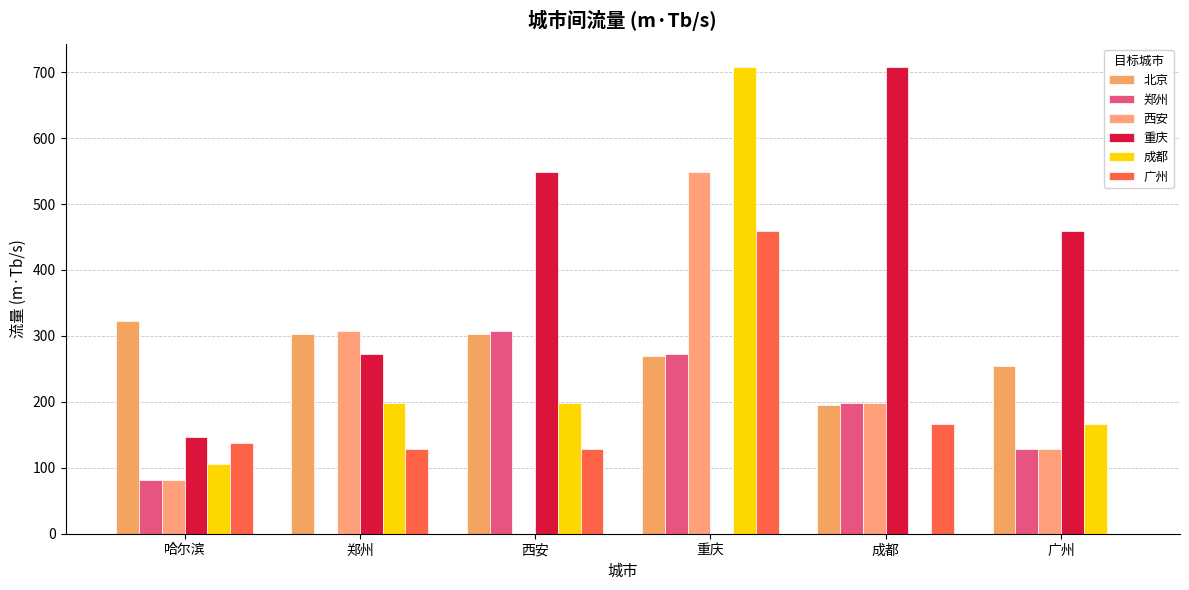

What is the difference between the maximum and minimum values in the 北京 series?

127.4